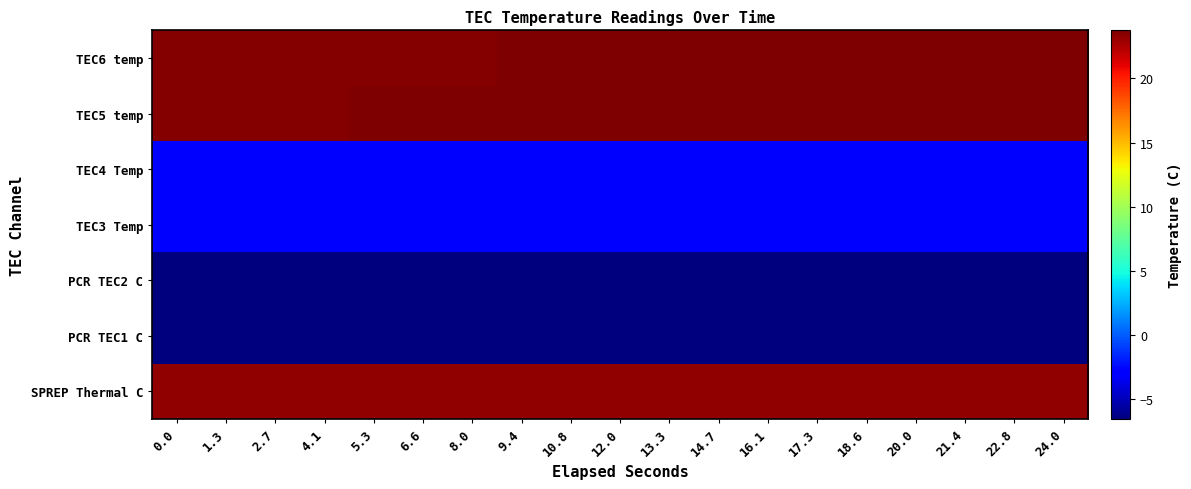

Reading right to left, extract all data points from this chart.

SPREP Thermal C: 24.0=23.2	22.8=23.2	21.4=23.2	20.0=23.2	18.6=23.2	17.3=23.2	16.1=23.2	14.7=23.2	13.3=23.2	12.0=23.2	10.8=23.2	9.4=23.2	8.0=23.2	6.6=23.2	5.3=23.2	4.1=23.2	2.7=23.2	1.3=23.2	0.0=23.2
PCR TEC1 C: 24.0=-6.5	22.8=-6.5	21.4=-6.5	20.0=-6.5	18.6=-6.5	17.3=-6.5	16.1=-6.5	14.7=-6.5	13.3=-6.5	12.0=-6.5	10.8=-6.5	9.4=-6.5	8.0=-6.5	6.6=-6.5	5.3=-6.5	4.1=-6.5	2.7=-6.5	1.3=-6.5	0.0=-6.5
PCR TEC2 C: 24.0=-6.5	22.8=-6.5	21.4=-6.5	20.0=-6.5	18.6=-6.5	17.3=-6.5	16.1=-6.5	14.7=-6.5	13.3=-6.5	12.0=-6.5	10.8=-6.5	9.4=-6.5	8.0=-6.5	6.6=-6.5	5.3=-6.5	4.1=-6.5	2.7=-6.5	1.3=-6.5	0.0=-6.5
TEC3 Temp: 24.0=-2.7	22.8=-2.7	21.4=-2.7	20.0=-2.7	18.6=-2.7	17.3=-2.7	16.1=-2.7	14.7=-2.7	13.3=-2.7	12.0=-2.7	10.8=-2.7	9.4=-2.7	8.0=-2.7	6.6=-2.7	5.3=-2.7	4.1=-2.7	2.7=-2.7	1.3=-2.7	0.0=-2.7
TEC4 Temp: 24.0=-2.7	22.8=-2.7	21.4=-2.7	20.0=-2.7	18.6=-2.7	17.3=-2.7	16.1=-2.7	14.7=-2.7	13.3=-2.7	12.0=-2.7	10.8=-2.7	9.4=-2.7	8.0=-2.7	6.6=-2.7	5.3=-2.7	4.1=-2.7	2.7=-2.7	1.3=-2.7	0.0=-2.7
TEC5 temp: 24.0=23.7	22.8=23.7	21.4=23.7	20.0=23.7	18.6=23.7	17.3=23.7	16.1=23.7	14.7=23.7	13.3=23.7	12.0=23.7	10.8=23.7	9.4=23.6	8.0=23.6	6.6=23.6	5.3=23.6	4.1=23.6	2.7=23.6	1.3=23.6	0.0=23.6
TEC6 temp: 24.0=23.7	22.8=23.7	21.4=23.7	20.0=23.7	18.6=23.7	17.3=23.7	16.1=23.7	14.7=23.7	13.3=23.6	12.0=23.6	10.8=23.6	9.4=23.6	8.0=23.6	6.6=23.6	5.3=23.6	4.1=23.6	2.7=23.6	1.3=23.6	0.0=23.6